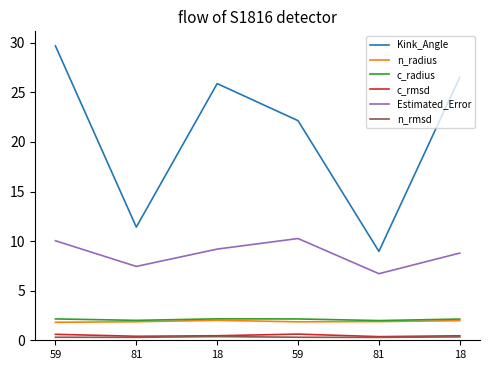

Is it true that c_rmsd equals 0.6 at 59?

True